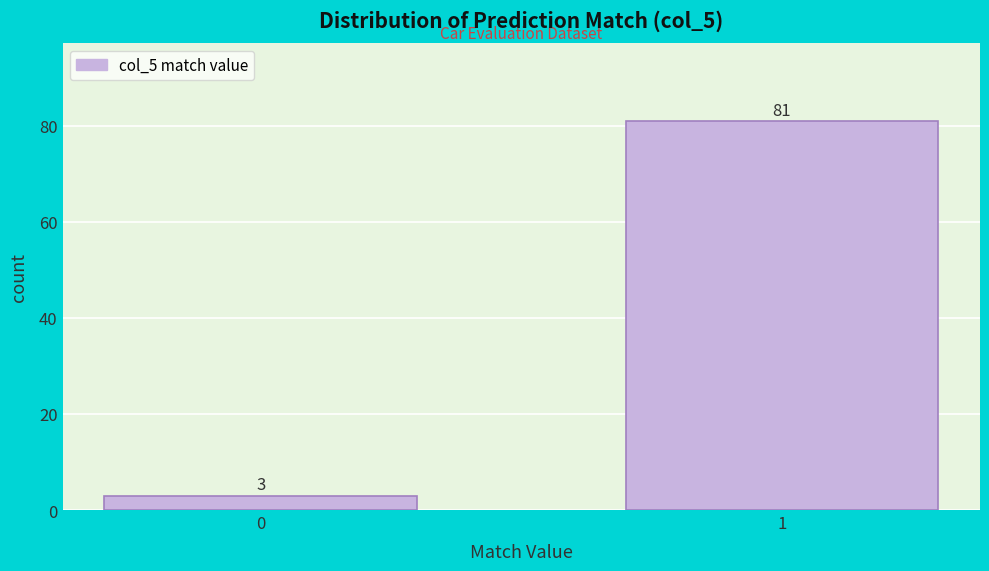

Reading right to left, what are all the values shown in this chart?

1=81	0=3